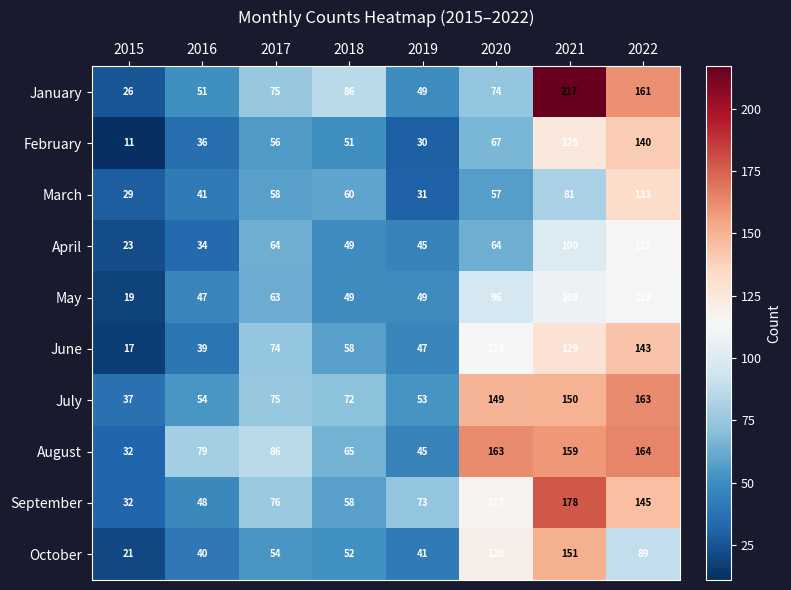

What is the maximum value for October?

151